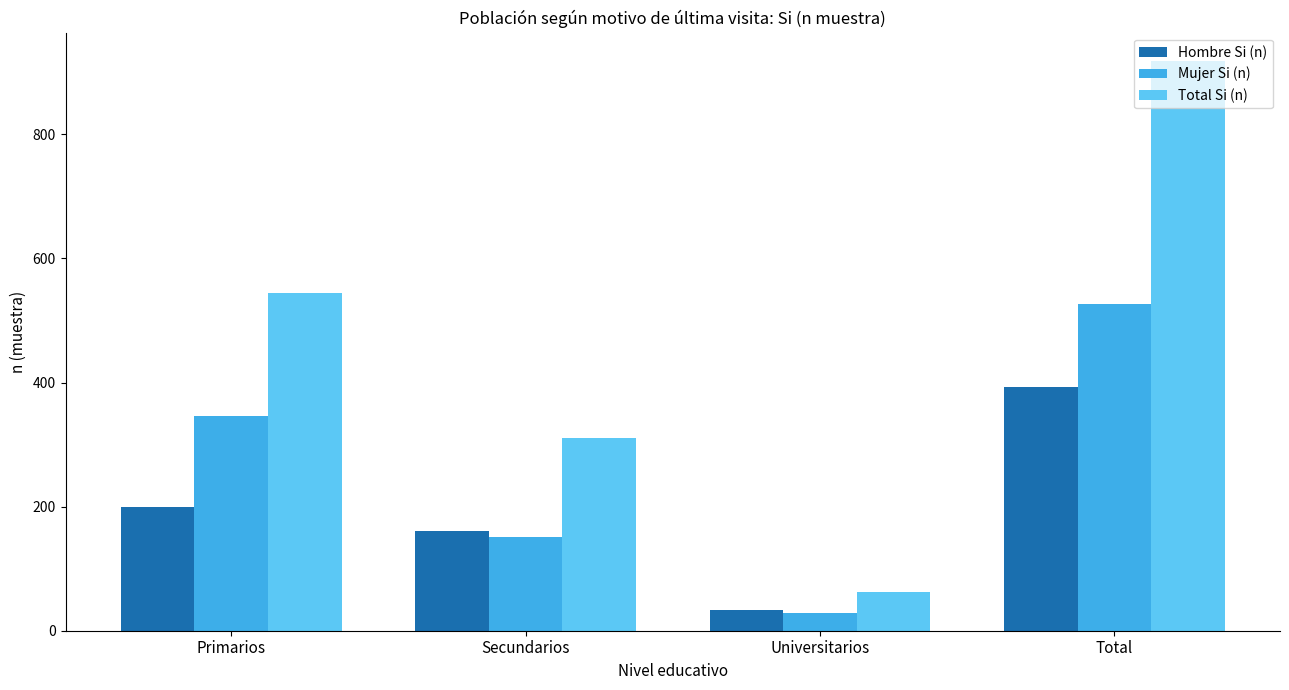

What position from the right is Universitarios?

2